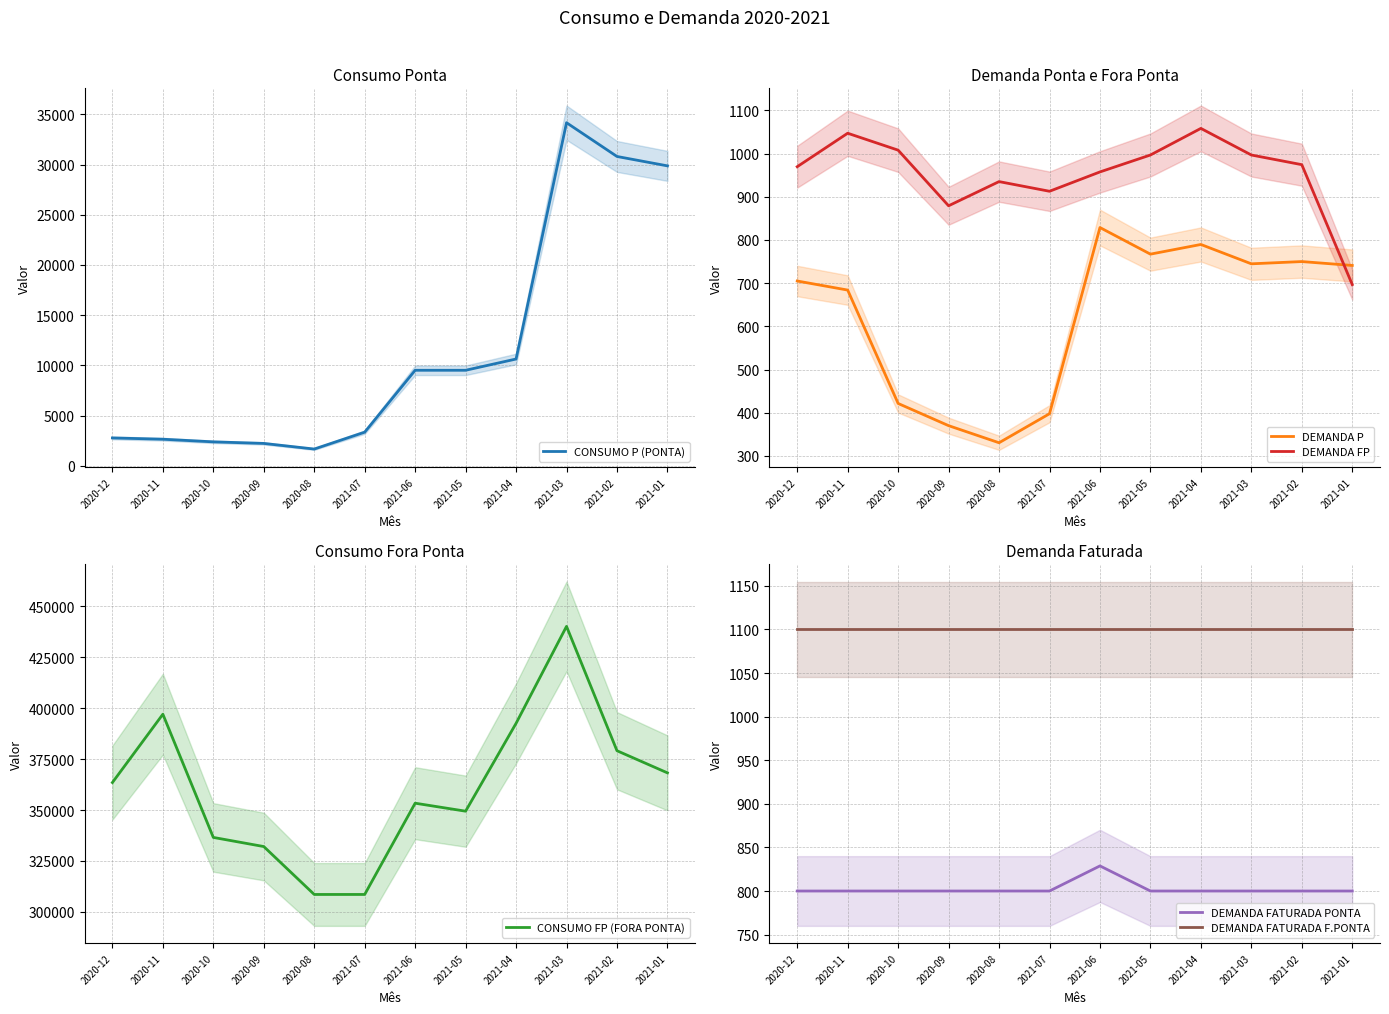

What is the label of the 6th point from the right?

2021-06